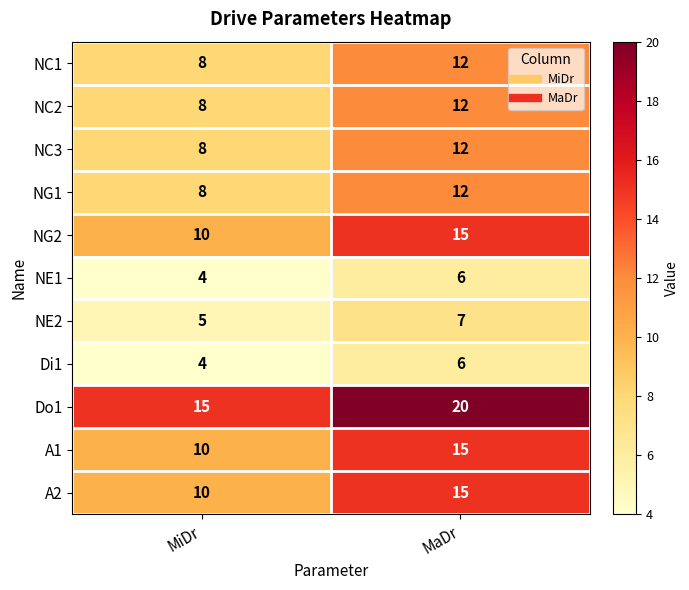

Reading left to right, what are all the values shown in this chart?

NC1: MiDr=8	MaDr=12
NC2: MiDr=8	MaDr=12
NC3: MiDr=8	MaDr=12
NG1: MiDr=8	MaDr=12
NG2: MiDr=10	MaDr=15
NE1: MiDr=4	MaDr=6
NE2: MiDr=5	MaDr=7
Di1: MiDr=4	MaDr=6
Do1: MiDr=15	MaDr=20
A1: MiDr=10	MaDr=15
A2: MiDr=10	MaDr=15